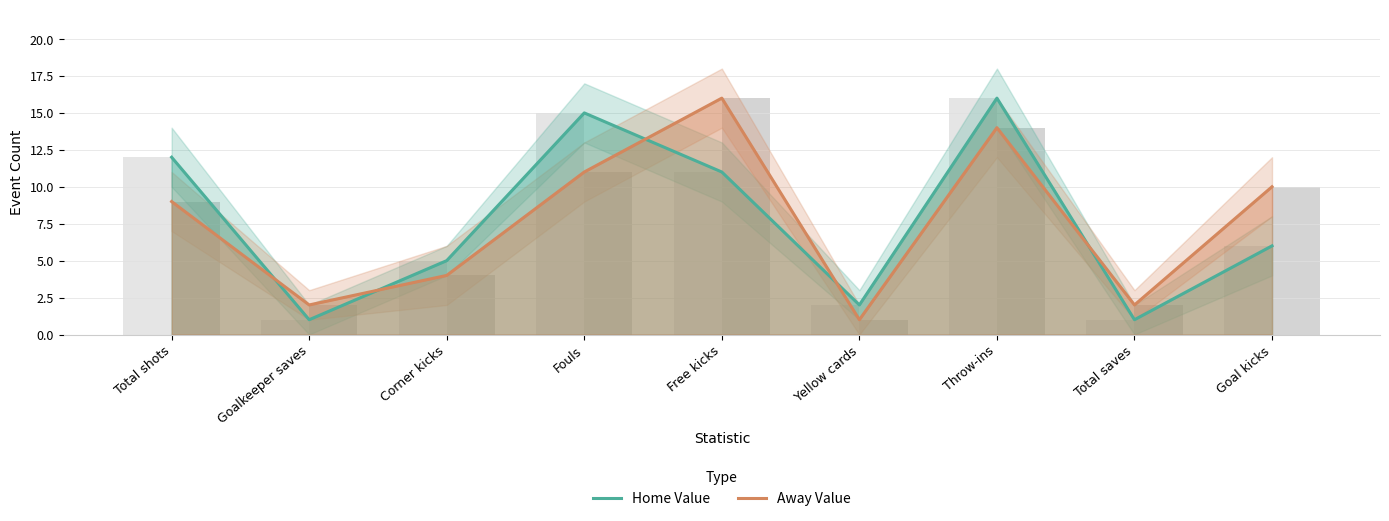

What is the total value across all series at Goal kicks?

16